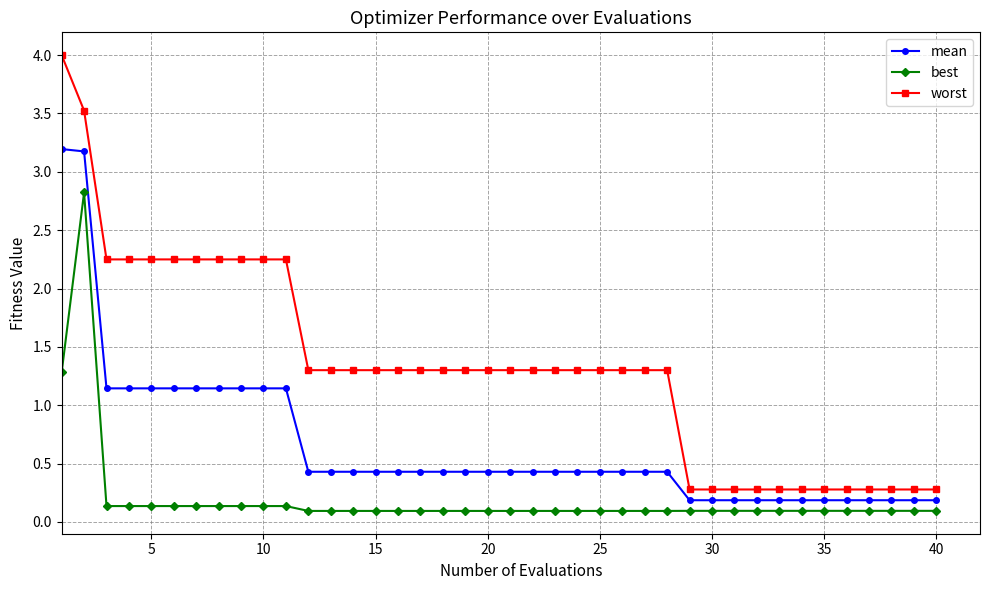

What are all the series names shown in the legend?

mean, best, worst